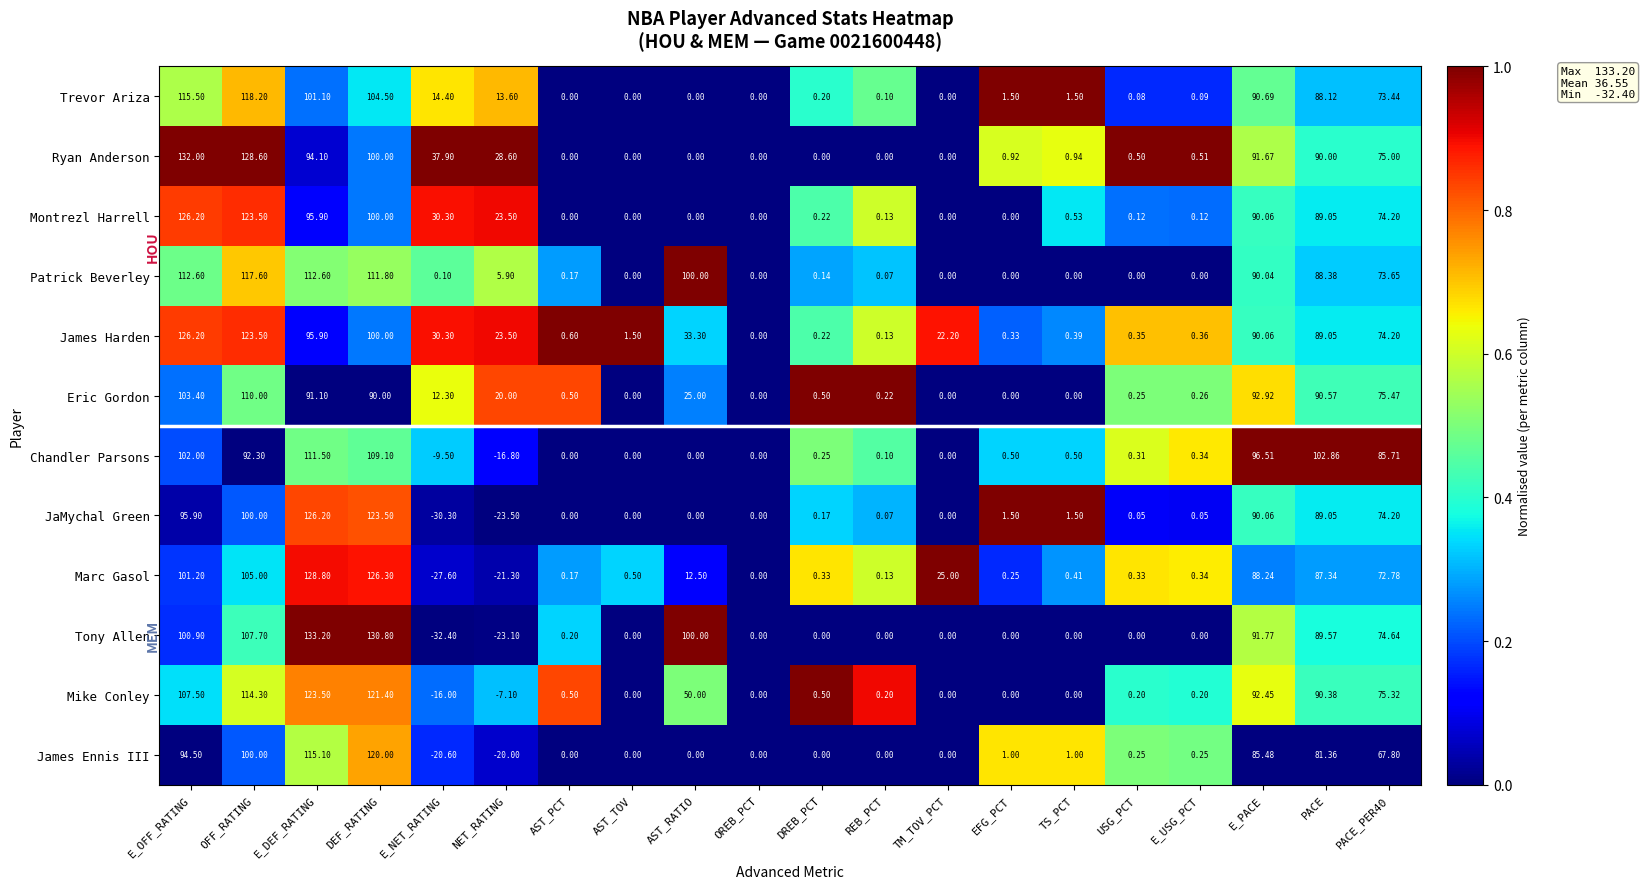

Which category has the lowest value across all series?

E_NET_RATING